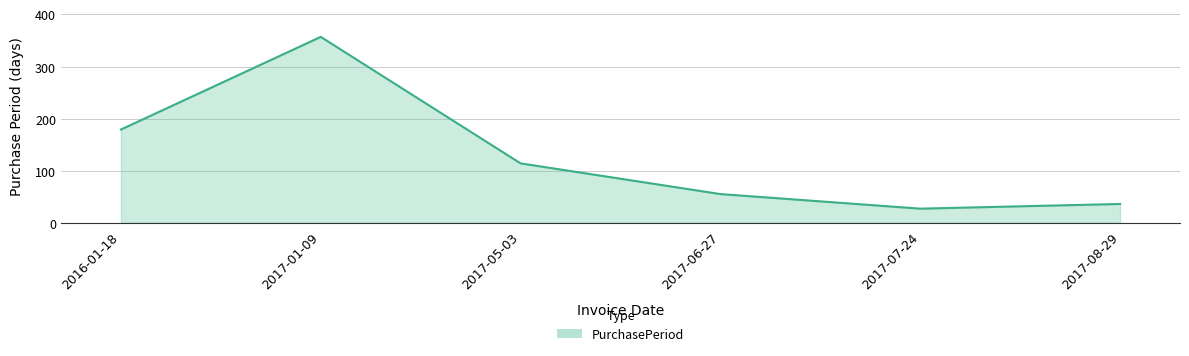

Which category has the highest value across all series?

2017-01-09